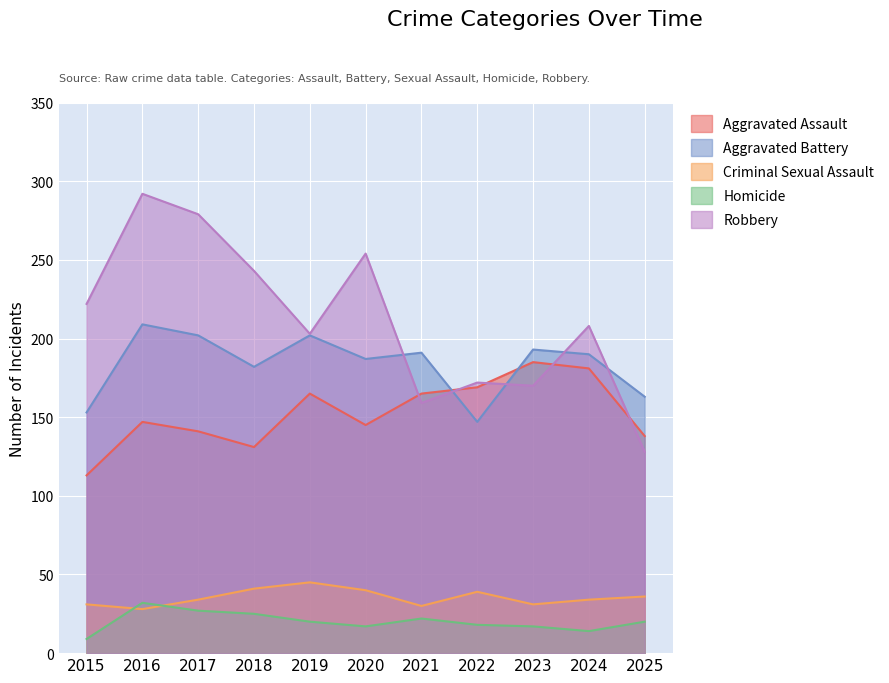

True or false: Robbery and Homicide intersect in this chart.

False